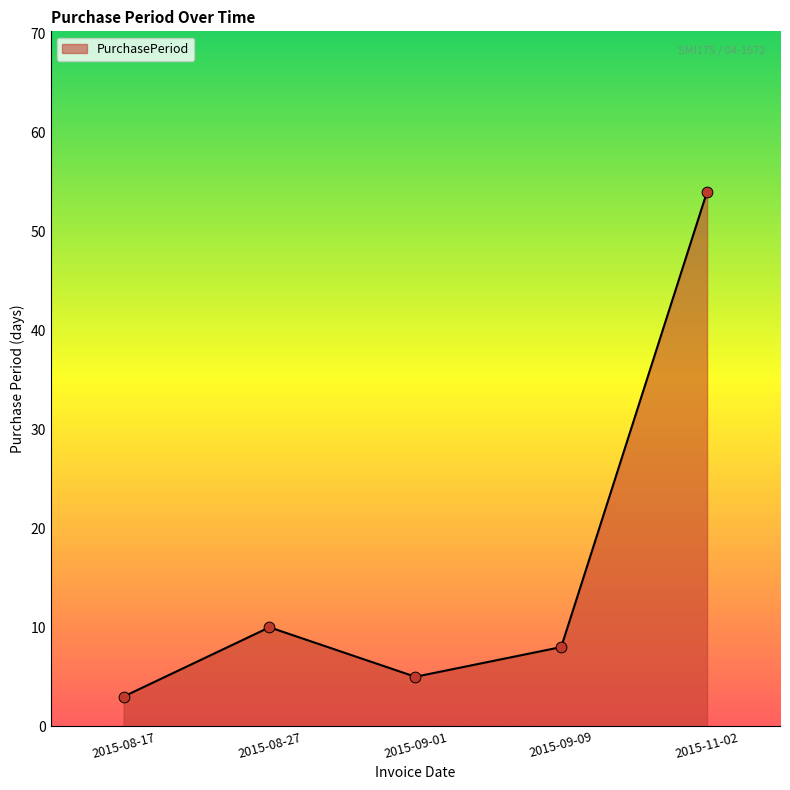

Between 2015-08-17 and 2015-08-27, which is larger?

2015-08-27